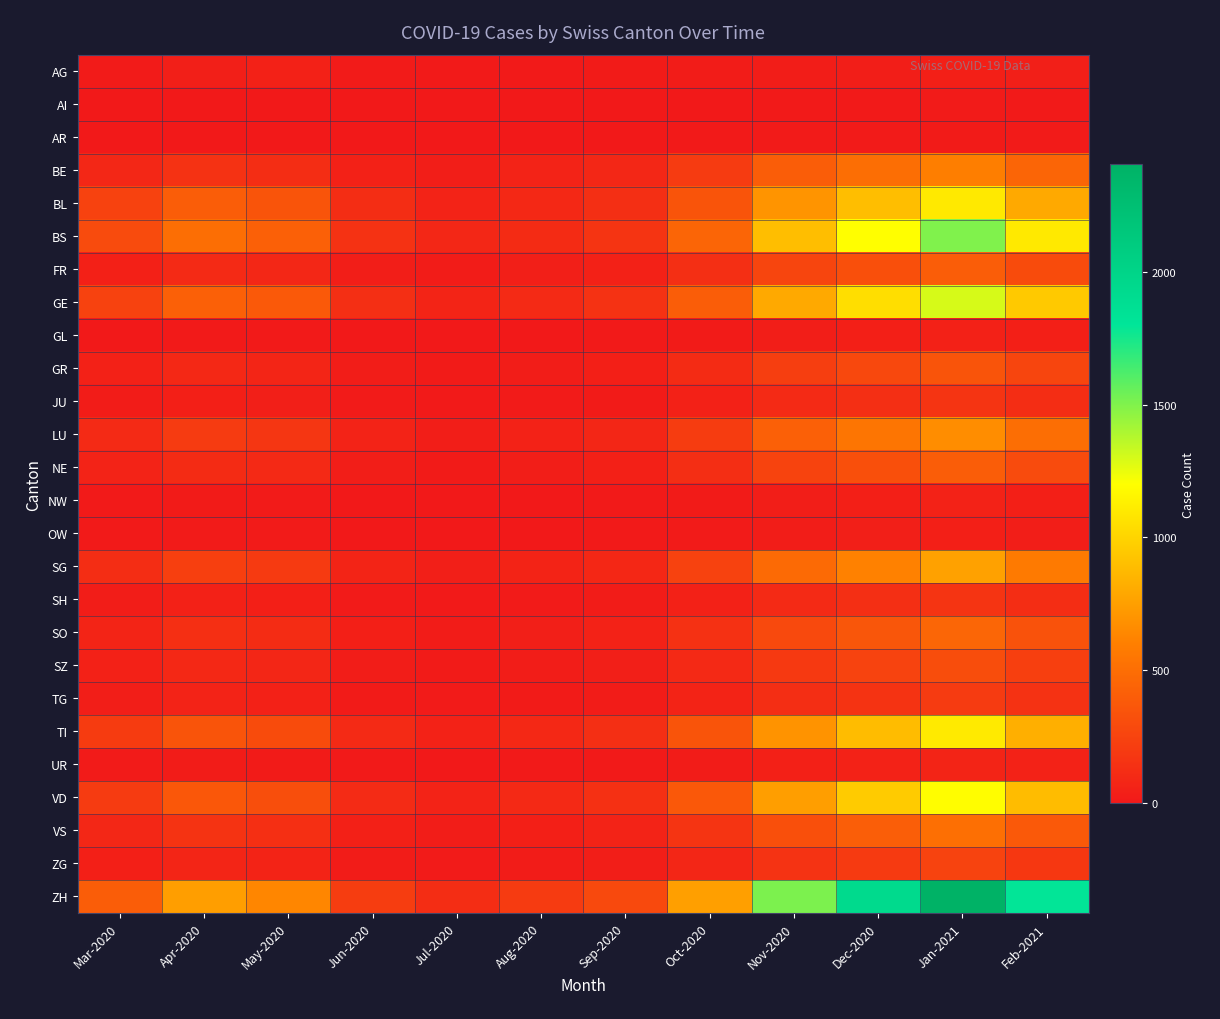

Reading right to left, extract all data points from this chart.

AG: Feb-2021=35	Jan-2021=40	Dec-2020=30	Nov-2020=25	Oct-2020=20	Sep-2020=15	Aug-2020=8	Jul-2020=6	Jun-2020=12	May-2020=48	Apr-2020=36	Mar-2020=12
AI: Feb-2021=7	Jan-2021=10	Dec-2020=8	Nov-2020=5	Oct-2020=2	Sep-2020=0	Aug-2020=0	Jul-2020=0	Jun-2020=0	May-2020=0	Apr-2020=0	Mar-2020=0
AR: Feb-2021=10	Jan-2021=15	Dec-2020=12	Nov-2020=10	Oct-2020=5	Sep-2020=3	Aug-2020=2	Jul-2020=1	Jun-2020=0	May-2020=0	Apr-2020=0	Mar-2020=0
BE: Feb-2021=450	Jan-2021=600	Dec-2020=500	Nov-2020=400	Oct-2020=200	Sep-2020=80	Aug-2020=60	Jul-2020=30	Jun-2020=50	May-2020=120	Apr-2020=150	Mar-2020=80
BL: Feb-2021=800	Jan-2021=1100	Dec-2020=900	Nov-2020=700	Oct-2020=350	Sep-2020=130	Aug-2020=90	Jul-2020=60	Jun-2020=120	May-2020=350	Apr-2020=400	Mar-2020=242
BS: Feb-2021=1100	Jan-2021=1500	Dec-2020=1200	Nov-2020=900	Oct-2020=450	Sep-2020=160	Aug-2020=110	Jul-2020=80	Jun-2020=150	May-2020=420	Apr-2020=500	Mar-2020=292
FR: Feb-2021=300	Jan-2021=400	Dec-2020=320	Nov-2020=260	Oct-2020=130	Sep-2020=50	Aug-2020=35	Jul-2020=20	Jun-2020=30	May-2020=80	Apr-2020=100	Mar-2020=46
GE: Feb-2021=950	Jan-2021=1300	Dec-2020=1050	Nov-2020=800	Oct-2020=400	Sep-2020=150	Aug-2020=100	Jul-2020=70	Jun-2020=130	May-2020=380	Apr-2020=420	Mar-2020=241
GL: Feb-2021=38	Jan-2021=50	Dec-2020=40	Nov-2020=30	Oct-2020=15	Sep-2020=6	Aug-2020=4	Jul-2020=2	Jun-2020=3	May-2020=8	Apr-2020=5	Mar-2020=0
GR: Feb-2021=260	Jan-2021=350	Dec-2020=280	Nov-2020=220	Oct-2020=110	Sep-2020=40	Aug-2020=28	Jul-2020=15	Jun-2020=25	May-2020=75	Apr-2020=90	Mar-2020=50
JU: Feb-2021=120	Jan-2021=160	Dec-2020=130	Nov-2020=100	Oct-2020=50	Sep-2020=18	Aug-2020=13	Jul-2020=7	Jun-2020=12	May-2020=35	Apr-2020=40	Mar-2020=20
LU: Feb-2021=500	Jan-2021=670	Dec-2020=540	Nov-2020=420	Oct-2020=210	Sep-2020=78	Aug-2020=55	Jul-2020=32	Jun-2020=58	May-2020=170	Apr-2020=200	Mar-2020=100
NE: Feb-2021=295	Jan-2021=400	Dec-2020=320	Nov-2020=250	Oct-2020=125	Sep-2020=46	Aug-2020=32	Jul-2020=18	Jun-2020=32	May-2020=95	Apr-2020=110	Mar-2020=60
NW: Feb-2021=38	Jan-2021=52	Dec-2020=42	Nov-2020=32	Oct-2020=16	Sep-2020=6	Aug-2020=4	Jul-2020=2	Jun-2020=4	May-2020=12	Apr-2020=15	Mar-2020=8
OW: Feb-2021=31	Jan-2021=42	Dec-2020=34	Nov-2020=26	Oct-2020=13	Sep-2020=5	Aug-2020=3	Jul-2020=2	Jun-2020=3	May-2020=10	Apr-2020=12	Mar-2020=6
SG: Feb-2021=570	Jan-2021=765	Dec-2020=615	Nov-2020=480	Oct-2020=240	Sep-2020=88	Aug-2020=62	Jul-2020=36	Jun-2020=66	May-2020=195	Apr-2020=230	Mar-2020=120
SH: Feb-2021=120	Jan-2021=160	Dec-2020=130	Nov-2020=100	Oct-2020=50	Sep-2020=19	Aug-2020=13	Jul-2020=8	Jun-2020=14	May-2020=40	Apr-2020=48	Mar-2020=25
SO: Feb-2021=340	Jan-2021=455	Dec-2020=365	Nov-2020=285	Oct-2020=142	Sep-2020=53	Aug-2020=37	Jul-2020=22	Jun-2020=38	May-2020=115	Apr-2020=135	Mar-2020=70
SZ: Feb-2021=228	Jan-2021=306	Dec-2020=246	Nov-2020=192	Oct-2020=96	Sep-2020=36	Aug-2020=25	Jul-2020=15	Jun-2020=26	May-2020=78	Apr-2020=90	Mar-2020=48
TG: Feb-2021=148	Jan-2021=198	Dec-2020=159	Nov-2020=124	Oct-2020=62	Sep-2020=23	Aug-2020=16	Jul-2020=10	Jun-2020=17	May-2020=50	Apr-2020=58	Mar-2020=30
TI: Feb-2021=828	Jan-2021=1108	Dec-2020=890	Nov-2020=695	Oct-2020=348	Sep-2020=130	Aug-2020=90	Jul-2020=55	Jun-2020=100	May-2020=298	Apr-2020=350	Mar-2020=202
UR: Feb-2021=52	Jan-2021=70	Dec-2020=56	Nov-2020=44	Oct-2020=22	Sep-2020=8	Aug-2020=6	Jul-2020=3	Jun-2020=6	May-2020=17	Apr-2020=20	Mar-2020=11
VD: Feb-2021=892	Jan-2021=1195	Dec-2020=960	Nov-2020=750	Oct-2020=375	Sep-2020=140	Aug-2020=98	Jul-2020=58	Jun-2020=106	May-2020=315	Apr-2020=370	Mar-2020=200
VS: Feb-2021=380	Jan-2021=510	Dec-2020=410	Nov-2020=320	Oct-2020=160	Sep-2020=60	Aug-2020=42	Jul-2020=25	Jun-2020=44	May-2020=132	Apr-2020=155	Mar-2020=81
ZG: Feb-2021=183	Jan-2021=245	Dec-2020=197	Nov-2020=154	Oct-2020=77	Sep-2020=29	Aug-2020=20	Jul-2020=12	Jun-2020=21	May-2020=64	Apr-2020=75	Mar-2020=39
ZH: Feb-2021=1794	Jan-2021=2404	Dec-2020=1932	Nov-2020=1508	Oct-2020=754	Sep-2020=282	Aug-2020=198	Jul-2020=118	Jun-2020=214	May-2020=638	Apr-2020=750	Mar-2020=400